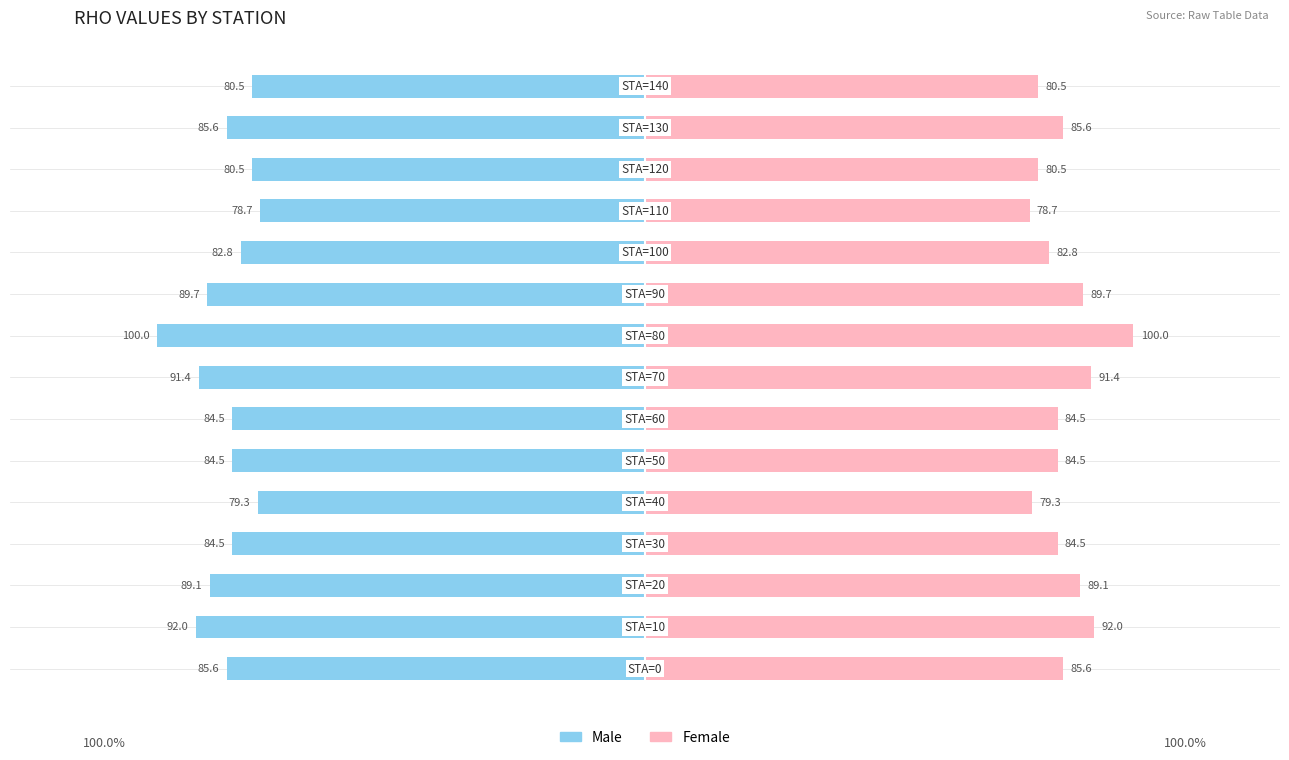

Read the Female value at 12.

80.5